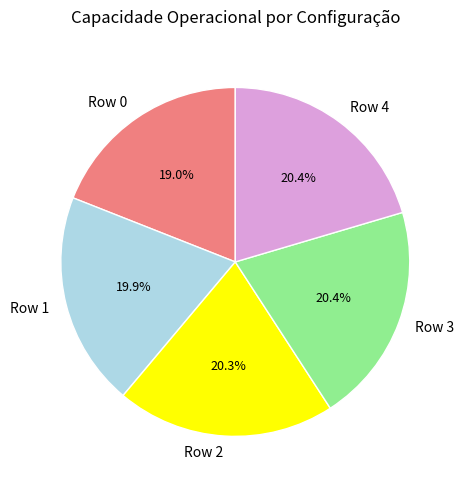

True or false: Row 0 accounts for 25% of the total.

False